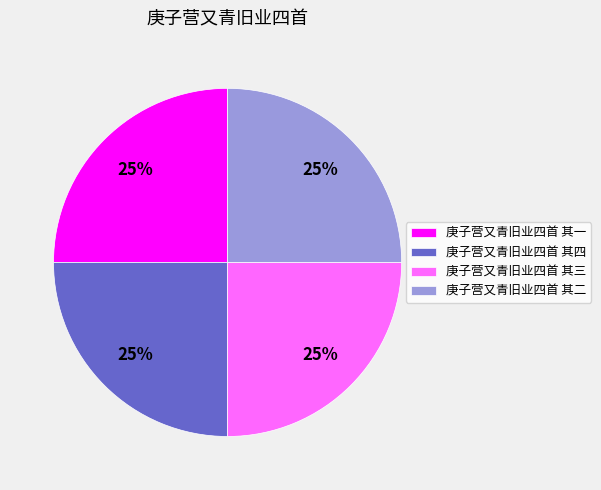

How many slices are in this pie chart?

4